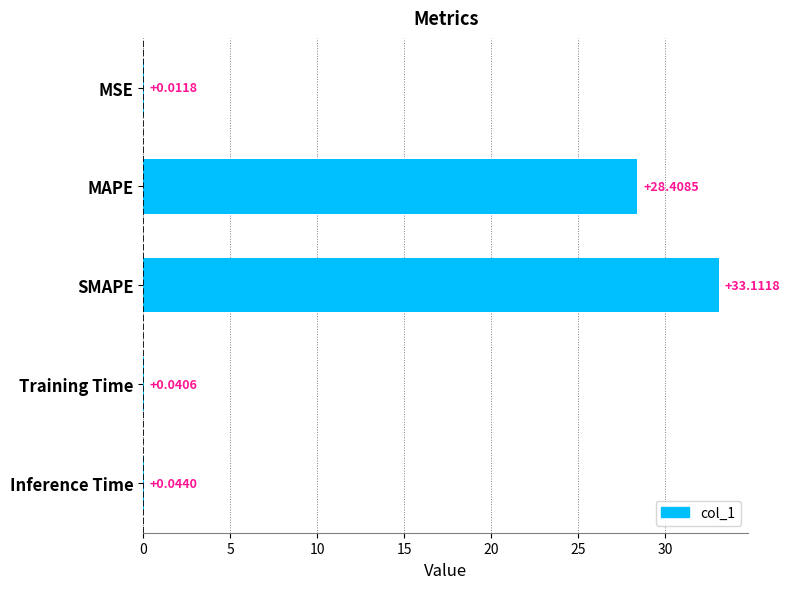

Does the chart contain stacked bars?

No